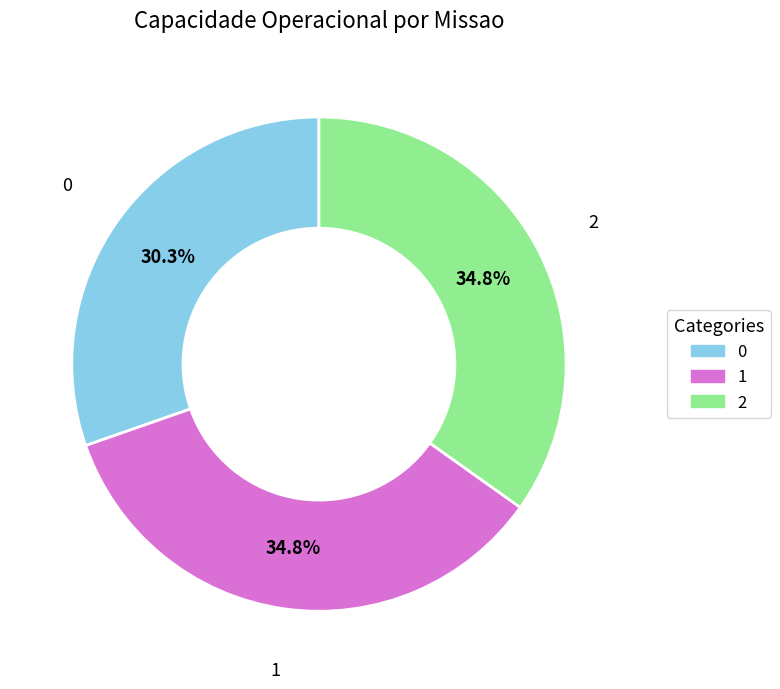

To the nearest percent, what is the average slice percentage?

33%